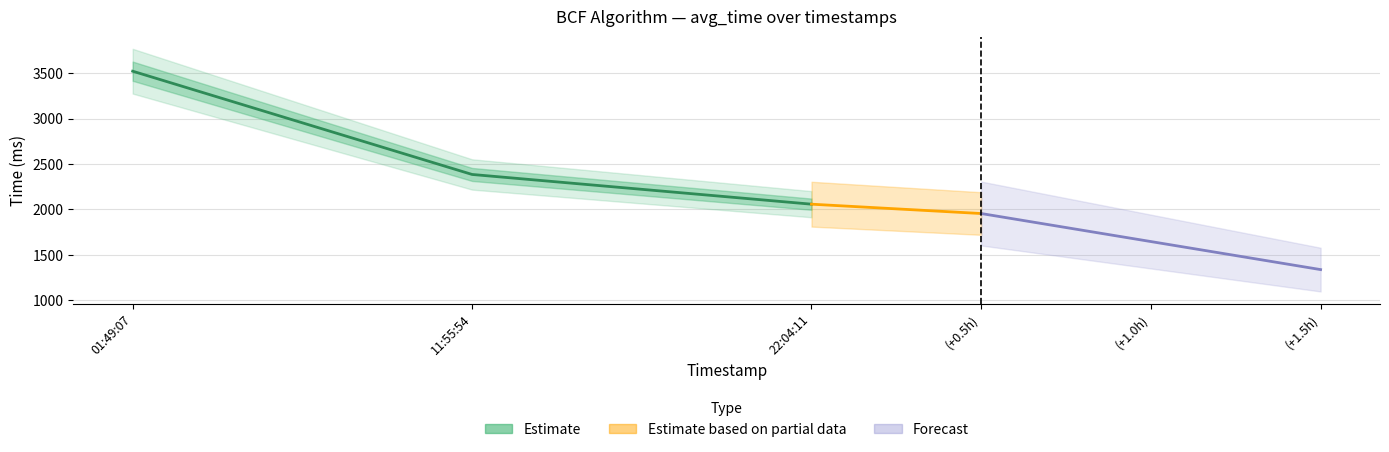

Between 01:49:07 and 22:04:11, which is larger?

01:49:07